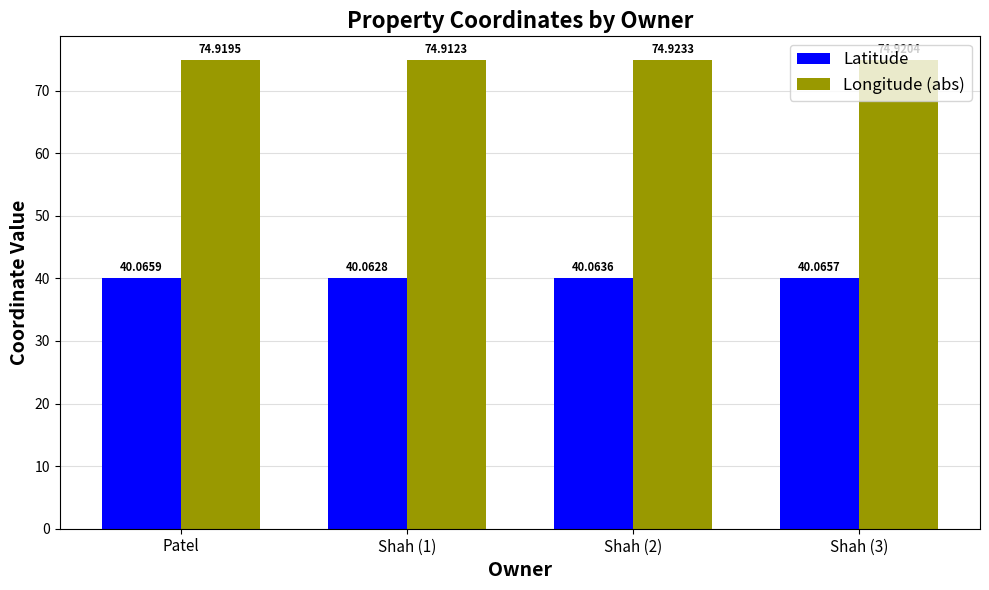

The Longitude (abs) series shows 74.9 at Shah (2). True or false?

True